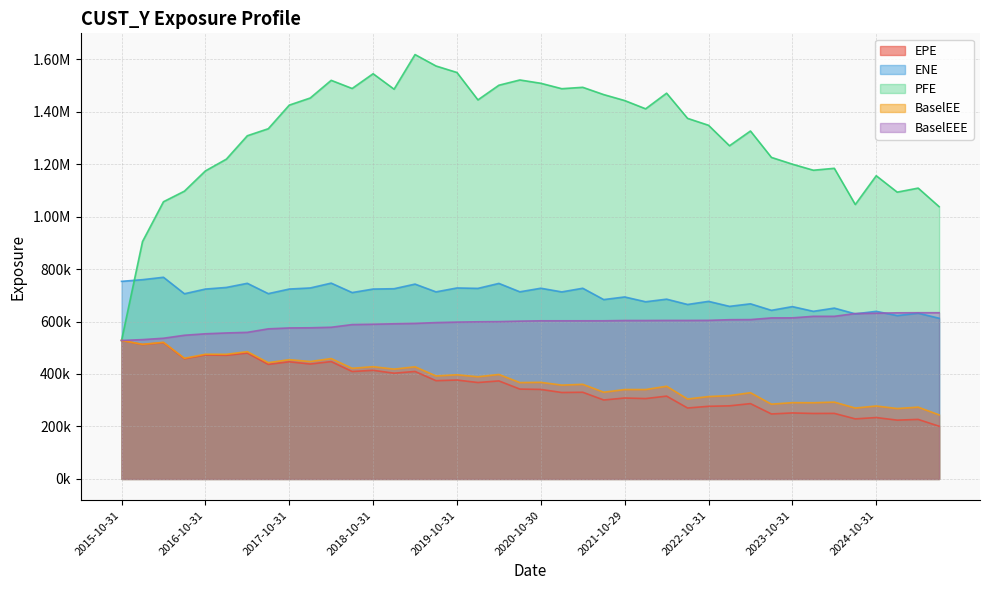

True or false: EPE and BaselEE cross at least once.

False